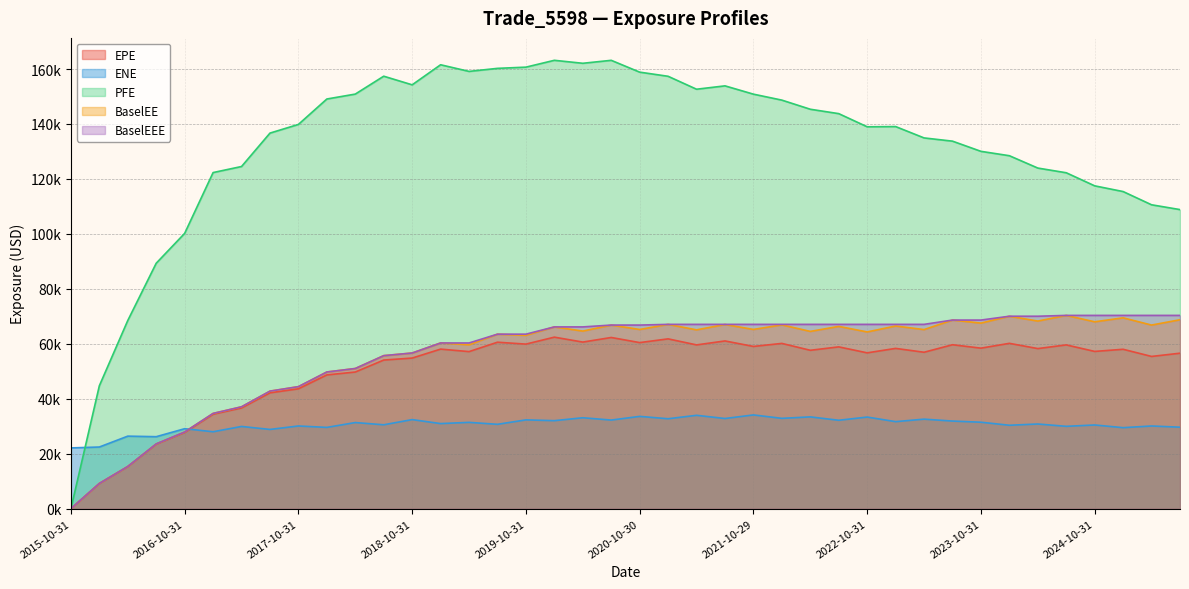

What is the total value across all series at 2016-01-29?

94703.7